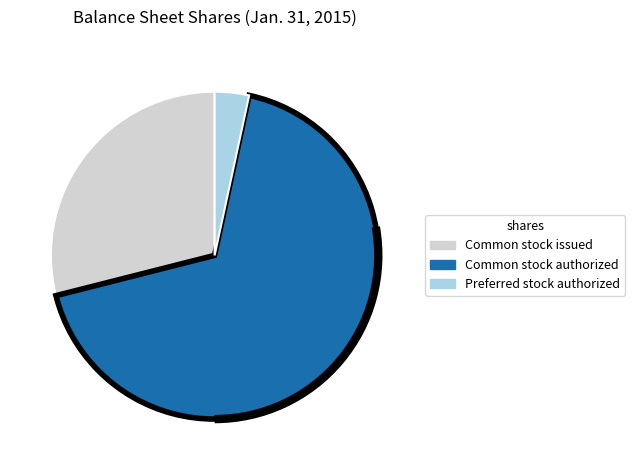

Do Common stock issued and Preferred stock authorized together represent more than half of the pie?

No